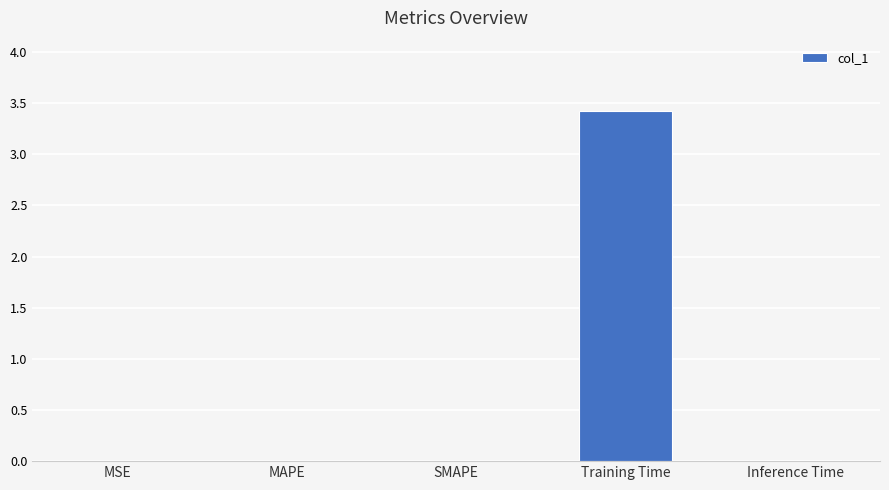

At which category does the chart reach its peak across all series?

Training Time